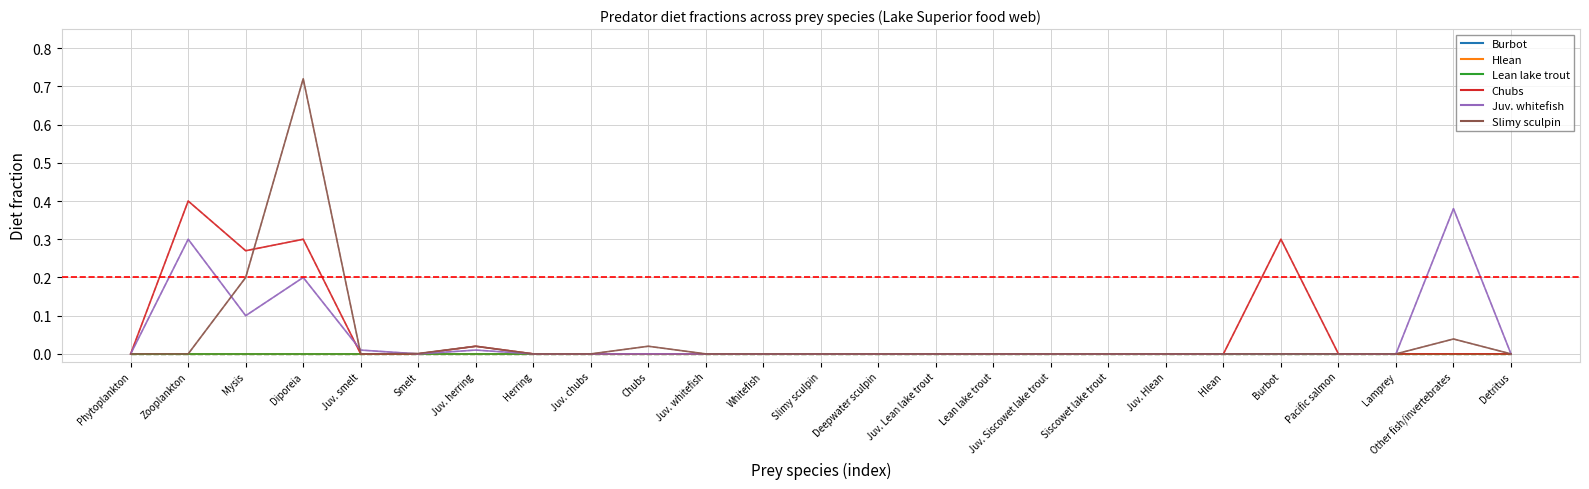

Is this an area chart (filled region under the line)?

No